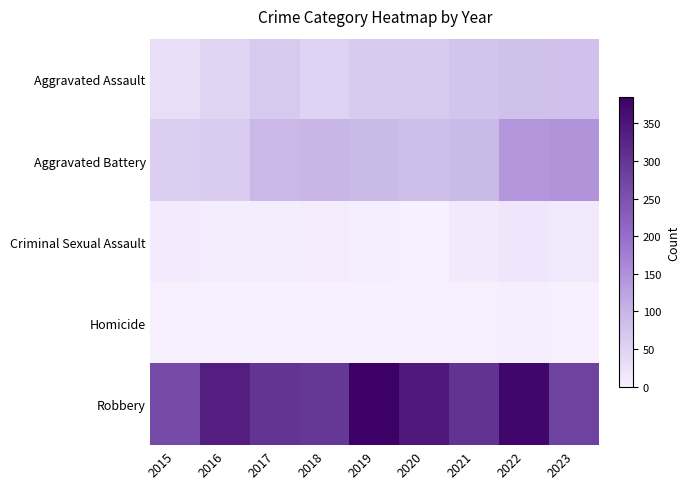

Rank the series by their maximum value, from highest to lowest.

Robbery, Aggravated Battery, Aggravated Assault, Criminal Sexual Assault, Homicide